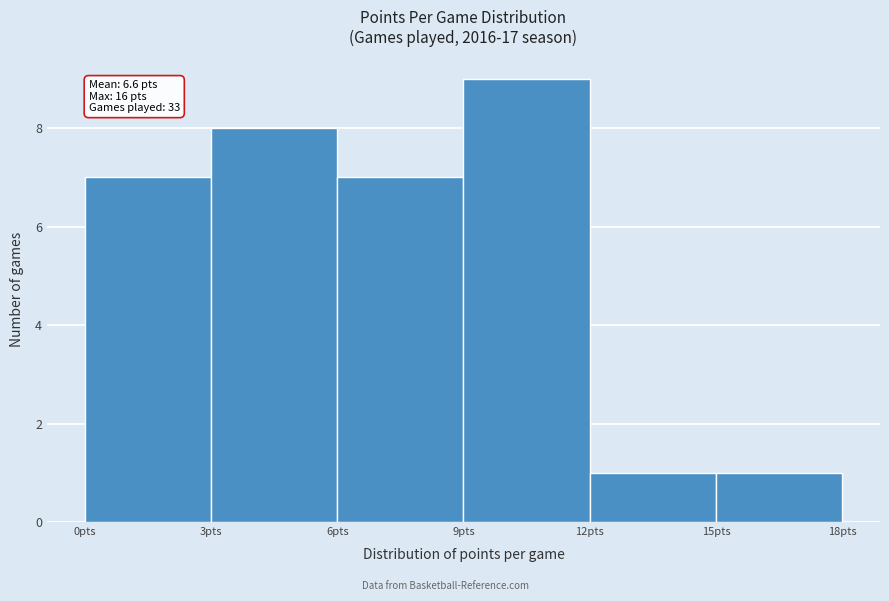

Over which range of the x-axis is the bar tallest?

9 to 12